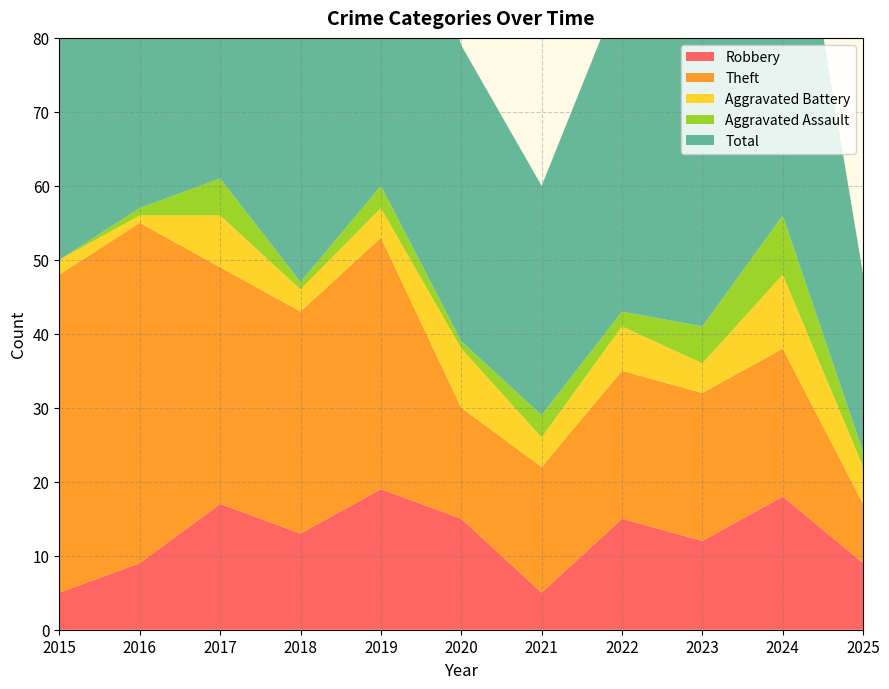

Reading right to left, what are all the values shown in this chart?

Robbery: 2025=9	2024=18	2023=12	2022=15	2021=5	2020=15	2019=19	2018=13	2017=17	2016=9	2015=5
Theft: 2025=8	2024=20	2023=20	2022=20	2021=17	2020=15	2019=34	2018=30	2017=32	2016=46	2015=43
Aggravated Battery: 2025=5	2024=10	2023=4	2022=6	2021=4	2020=8	2019=4	2018=3	2017=7	2016=1	2015=2
Aggravated Assault: 2025=2	2024=8	2023=5	2022=2	2021=3	2020=1	2019=3	2018=1	2017=5	2016=1	2015=0
Total: 2025=24	2024=57	2023=43	2022=44	2021=31	2020=40	2019=60	2018=48	2017=62	2016=57	2015=51